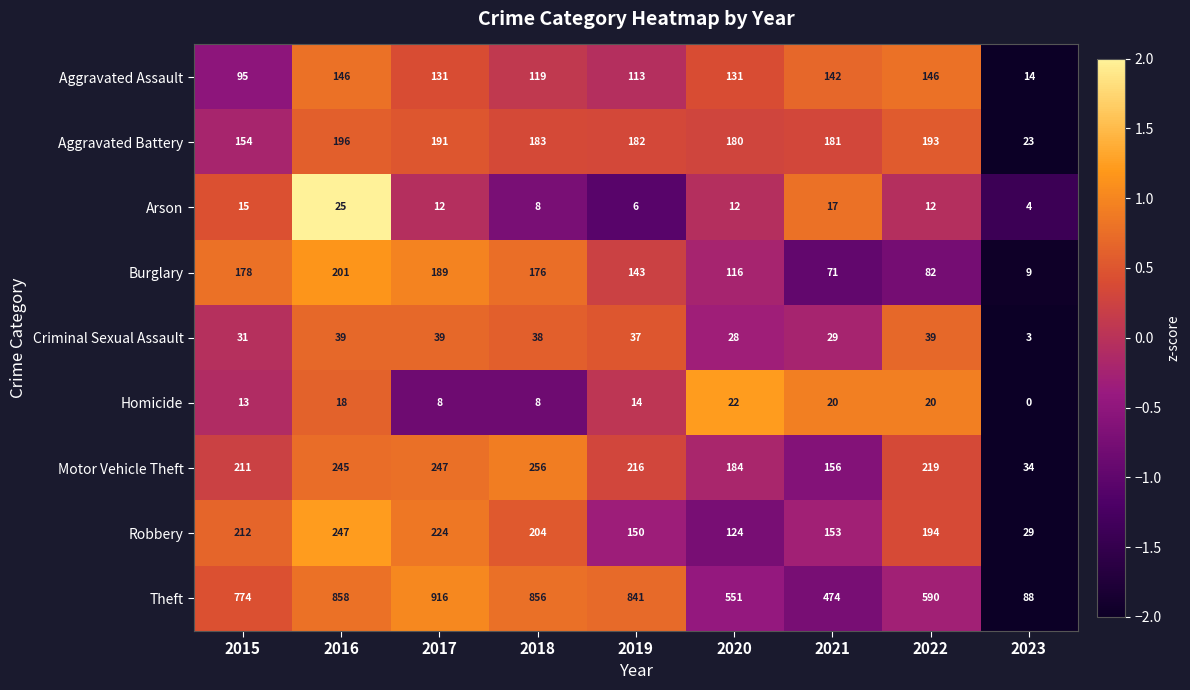

Is the value of Robbery at 2016 greater than the value of Criminal Sexual Assault at 2015?

Yes